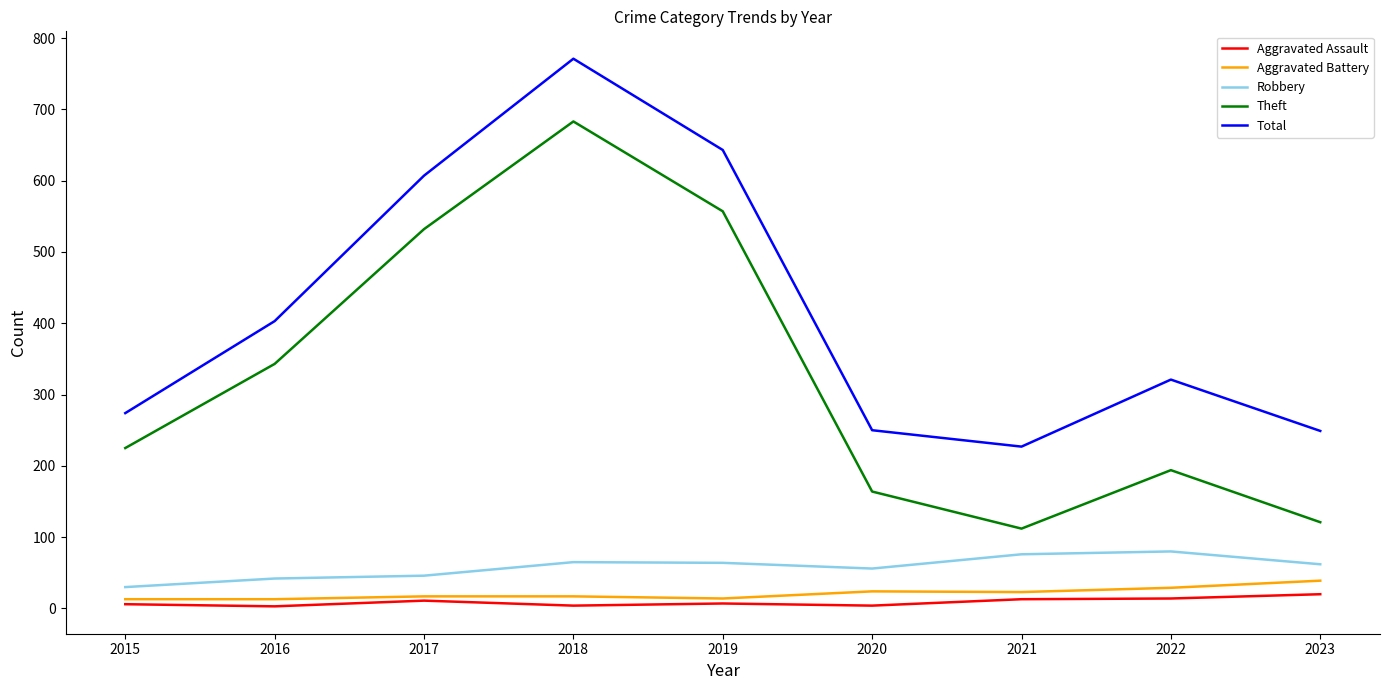

How many lines are shown in the chart?

5